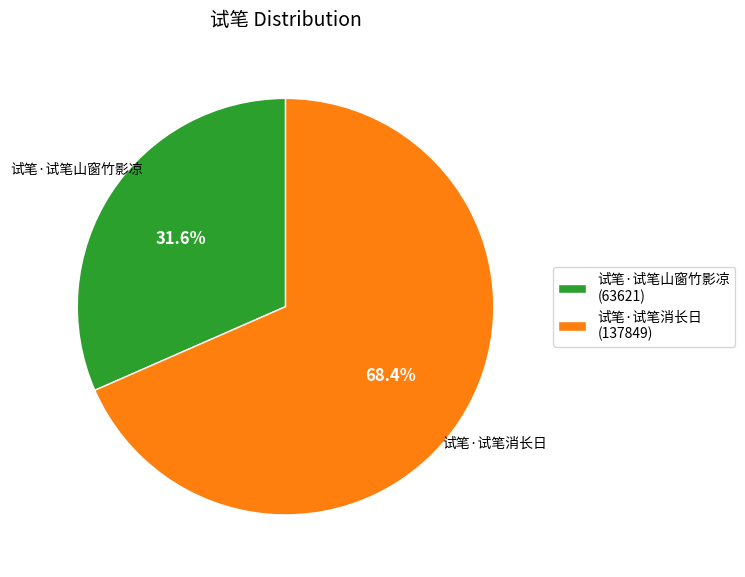

Which slice is the largest?

试笔·试笔消长日